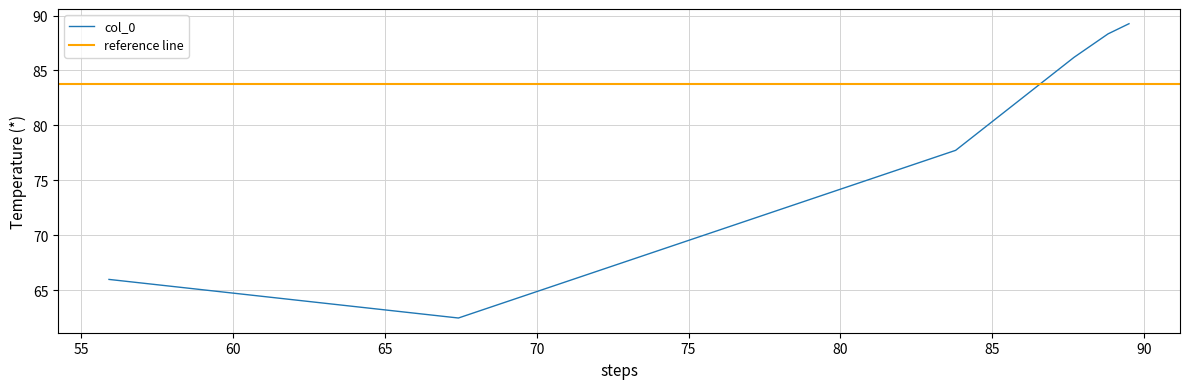

Reading left to right, transcribe all the data shown in this chart.

55.91=66.0	67.42=62.5	83.8=77.7	87.7=86.2	88.82=88.3	89.51=89.3